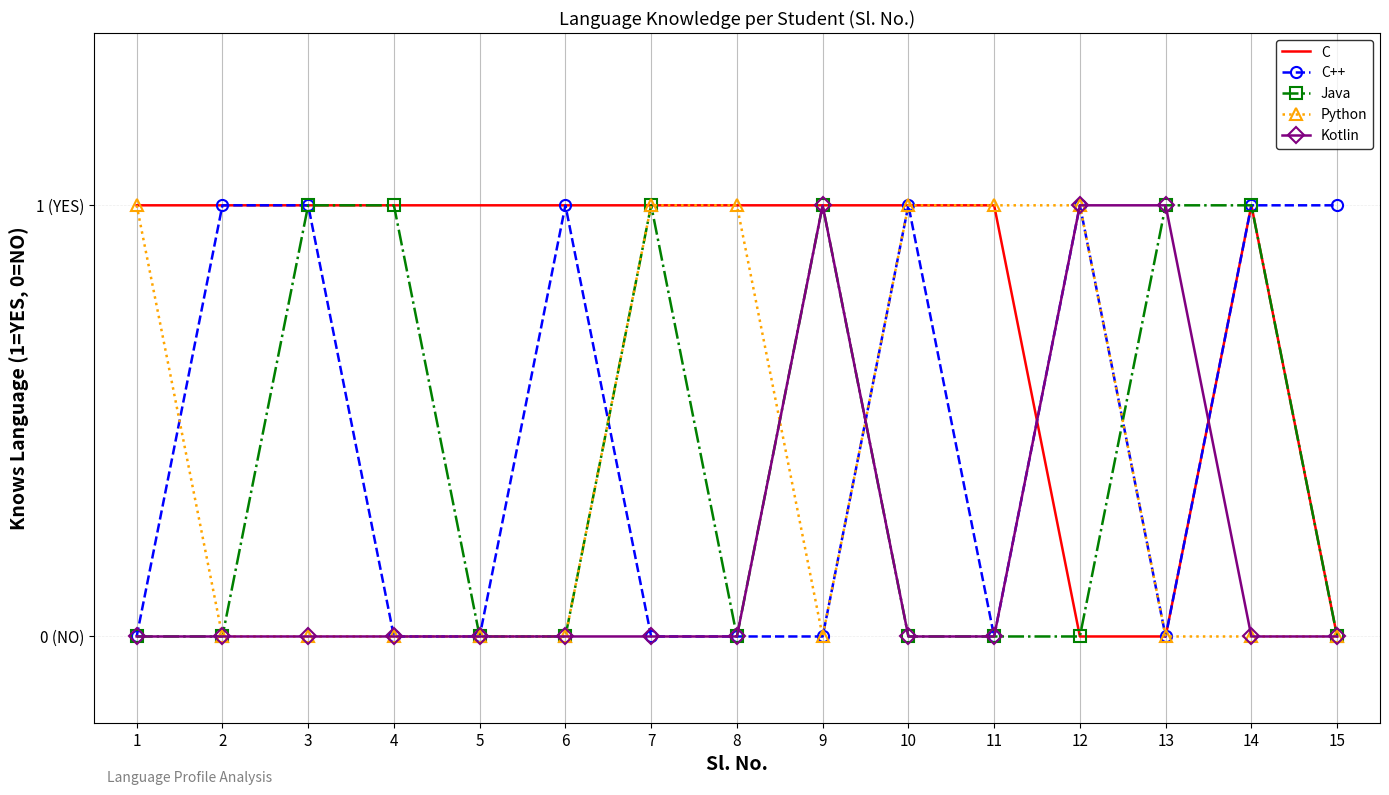

What are all the series names shown in the legend?

C, C++, Java, Python, Kotlin